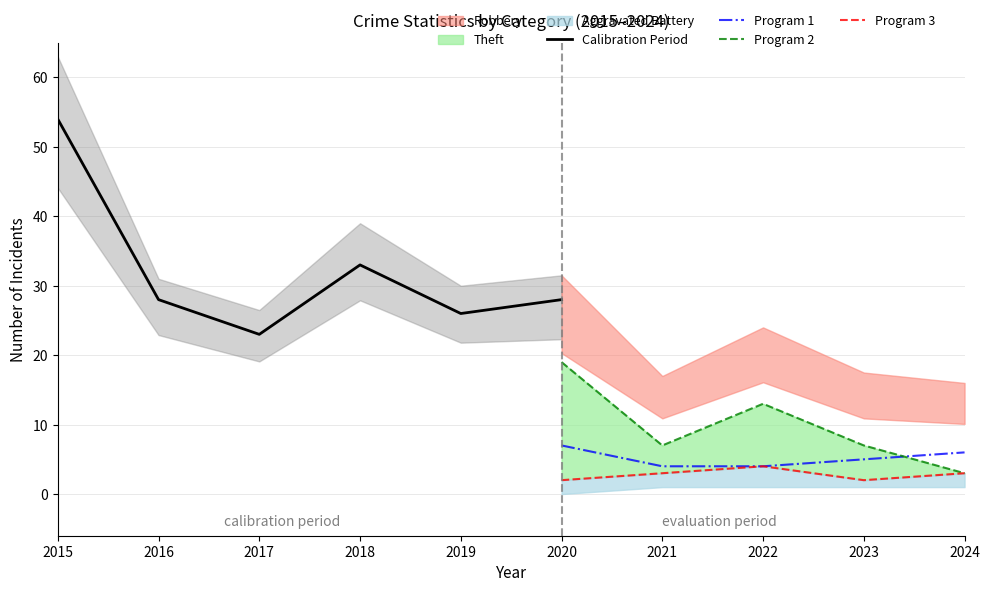

What is the lowest value of the Program 1 series?

4